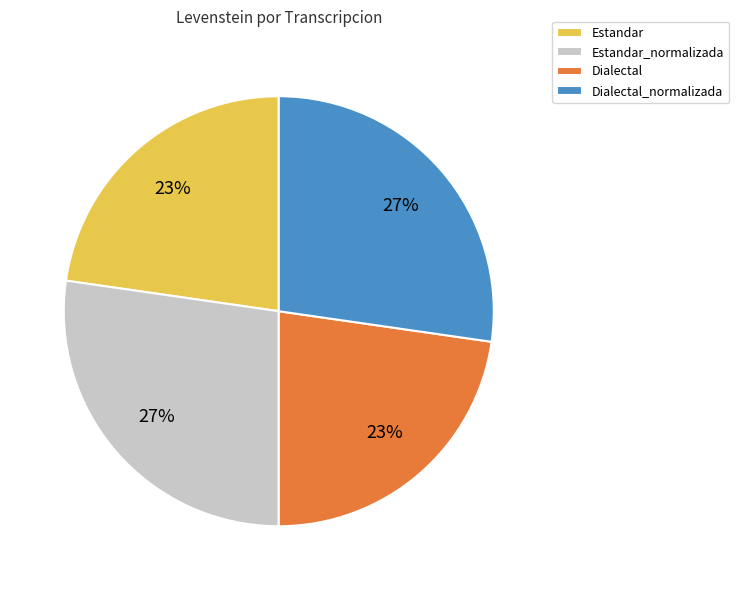

What percentage is the Dialectal_normalizada slice, to the nearest percent?

27%